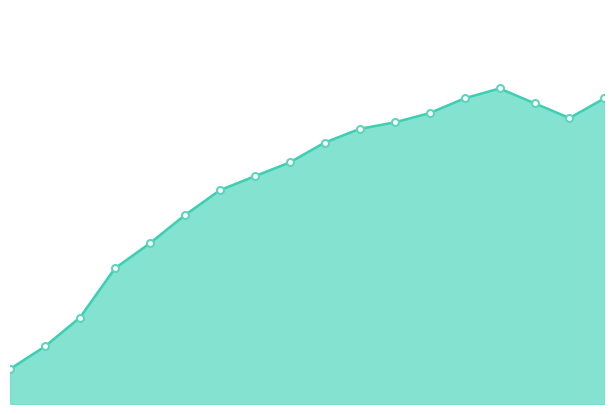

Does the chart have visible grid lines?

No